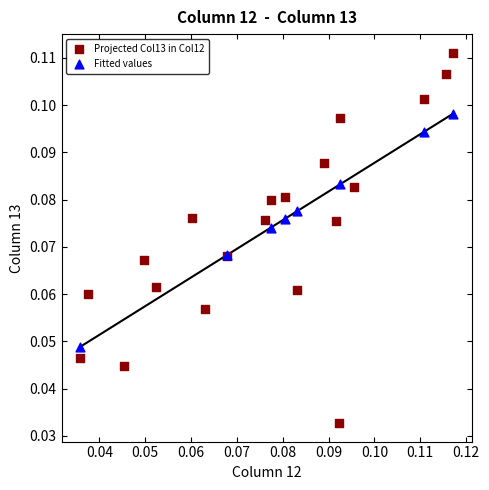

Which series contains the highest Y value?

Projected Col13 in Col12